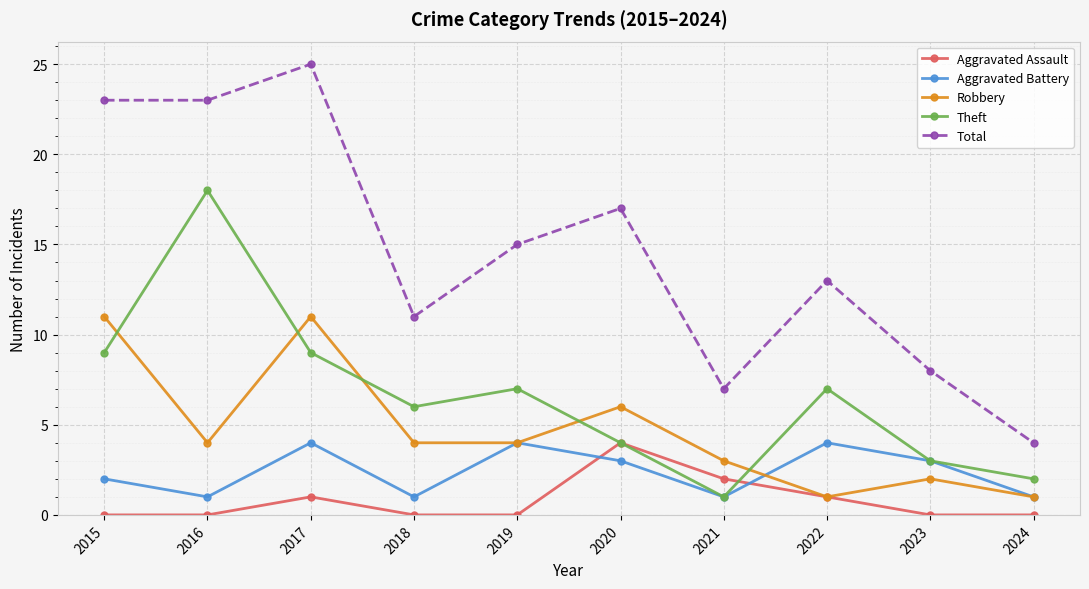

Is it true that Robbery equals 11 at 2017?

True